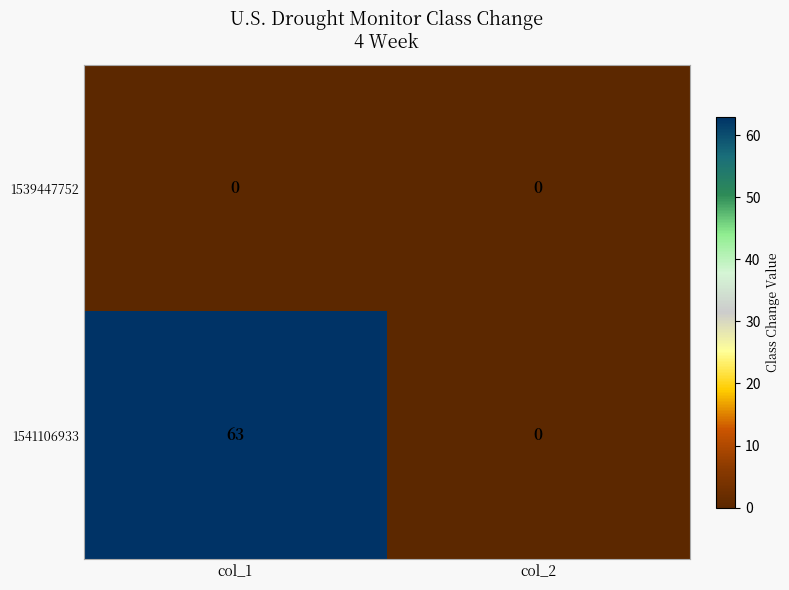

Which label corresponds to the largest value in the chart?

col_1